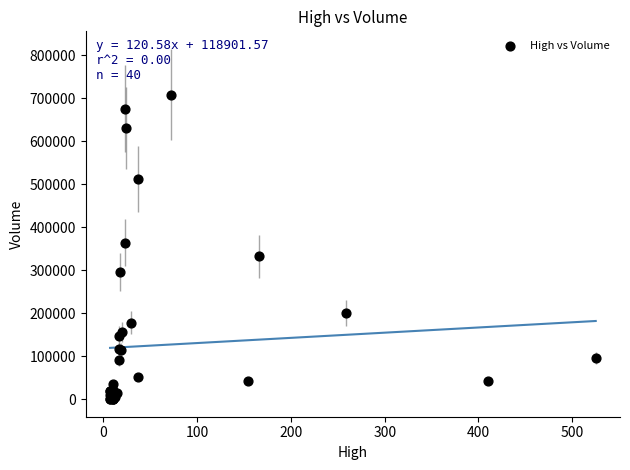

What Y value in the scatter plot is closest to 354400?

364400